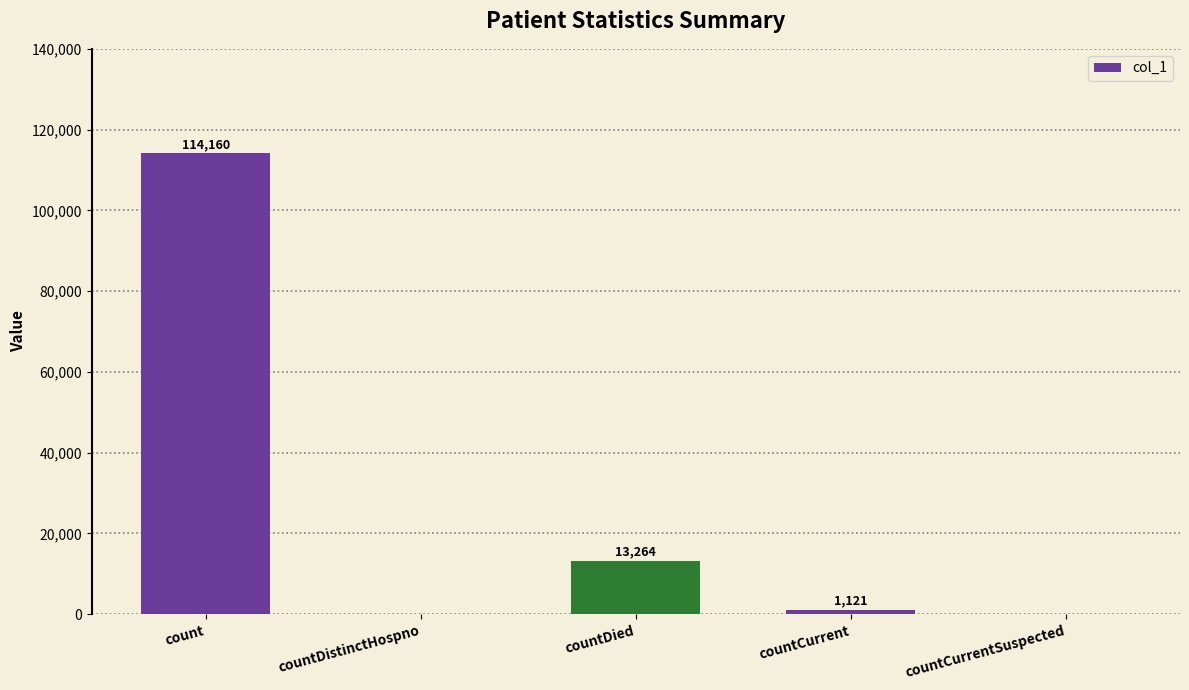

Read the value at countDied, to the nearest 50.

13250